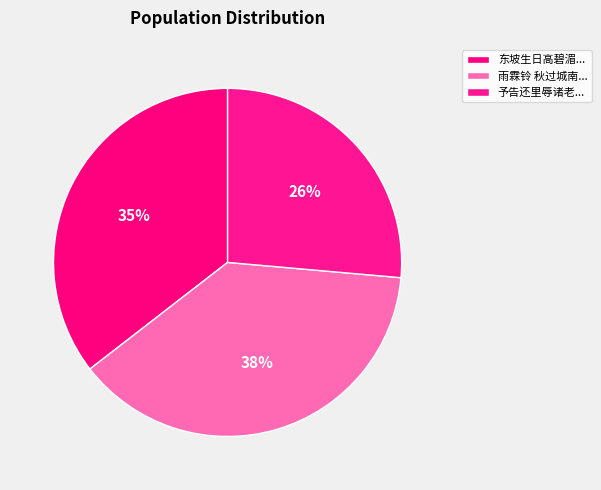

How many segments does this pie chart have?

3